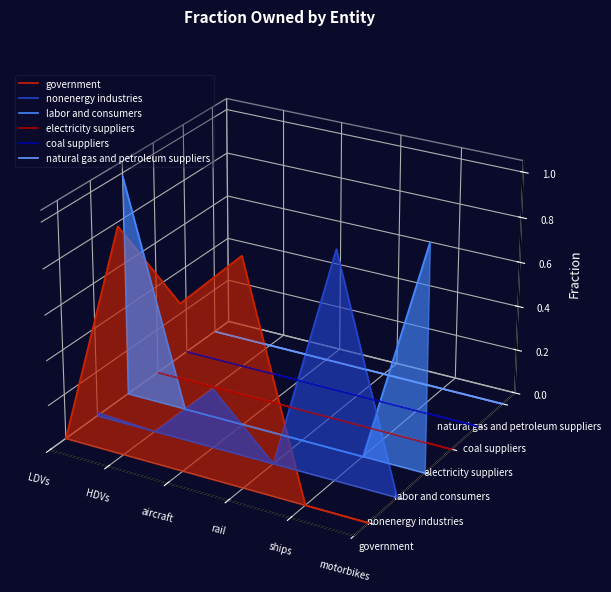

After their last crossing, which series has the higher values: coal suppliers or labor and consumers?

labor and consumers